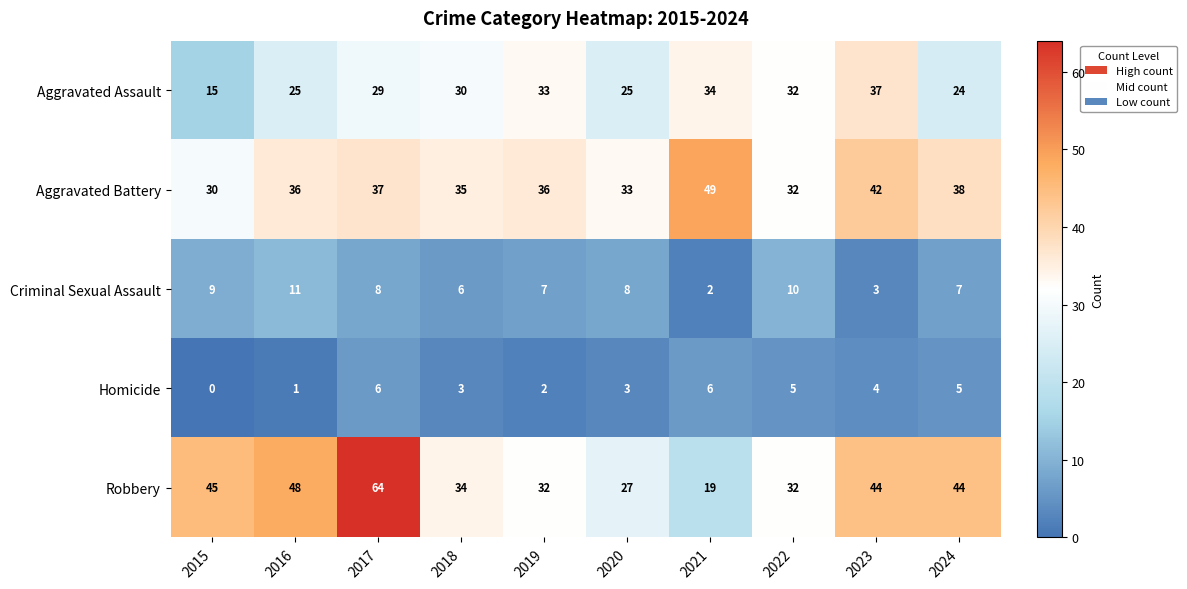

What is the difference between the maximum and minimum values in the Robbery series?

45